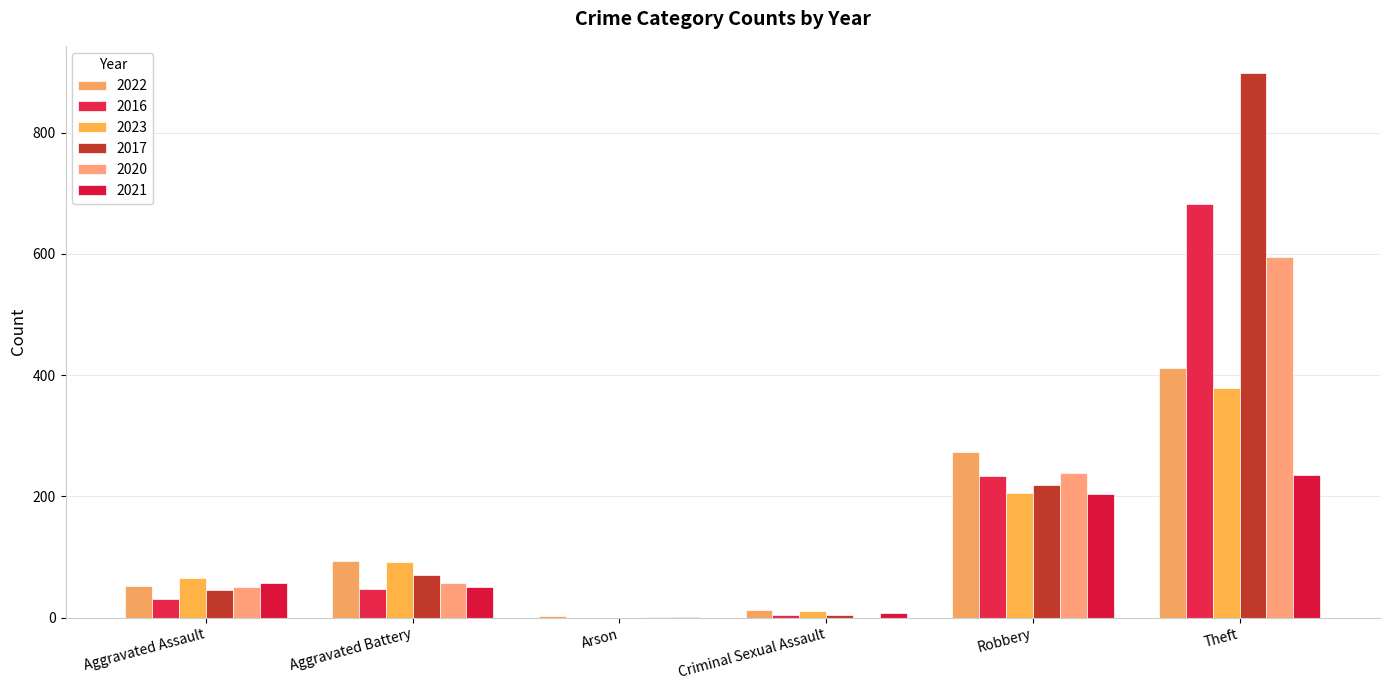

What is the approximate value of 2022 at Criminal Sexual Assault?

12